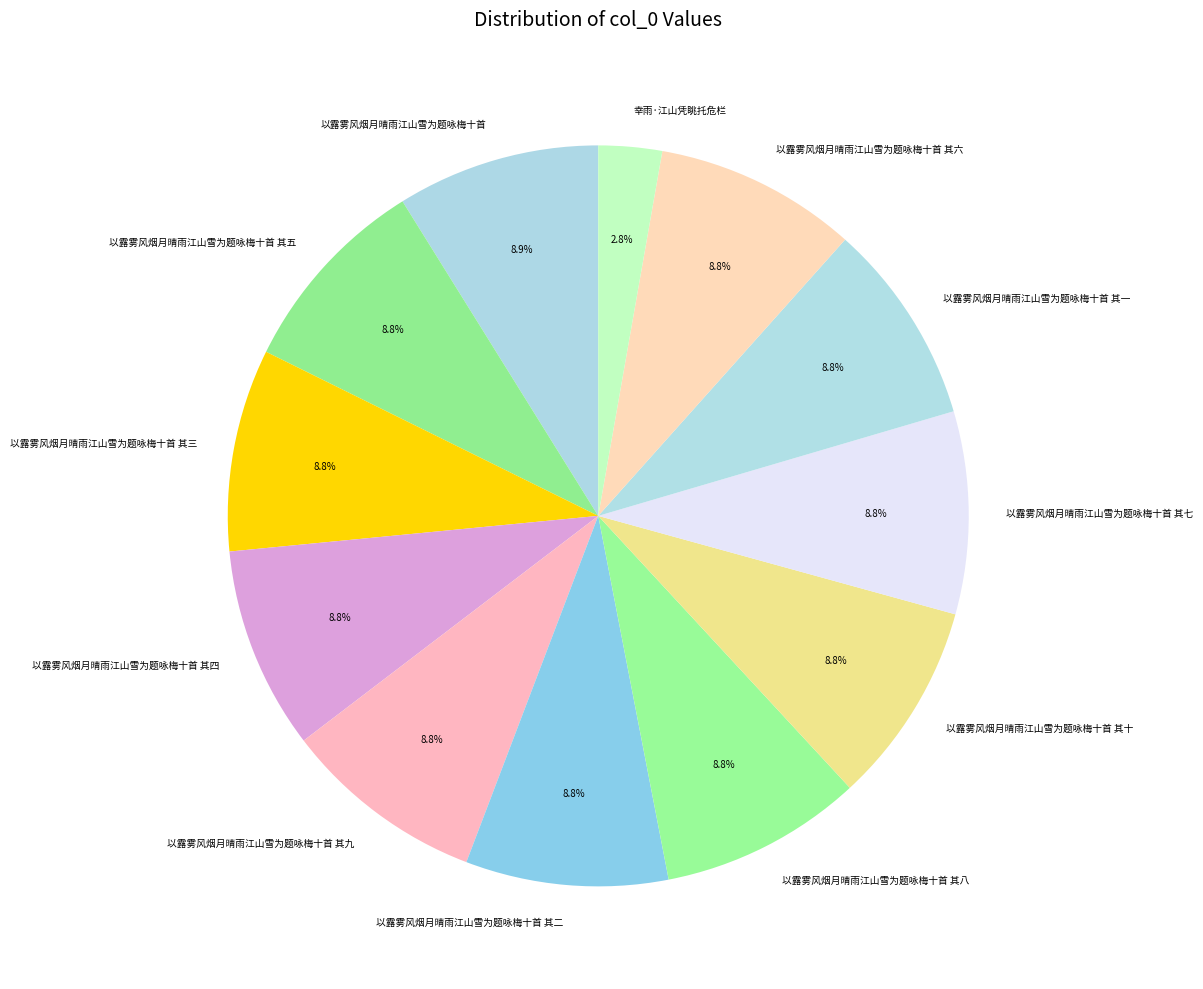

Approximately how many times larger is the value at 以露雾风烟月晴雨江山雪为题咏梅十首 compared to 幸雨·江山凭眺托危栏?

3.2